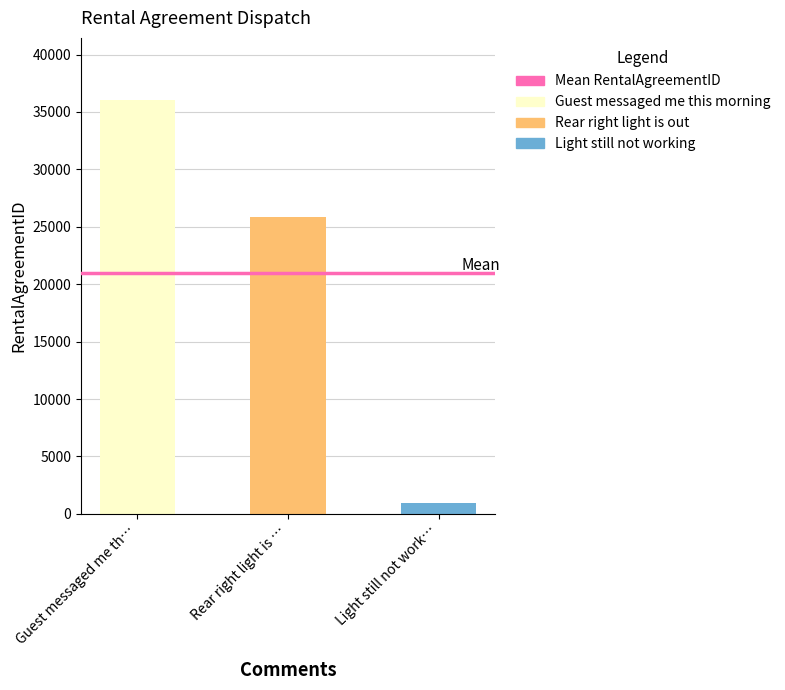

Count the number of data series in this chart.

1